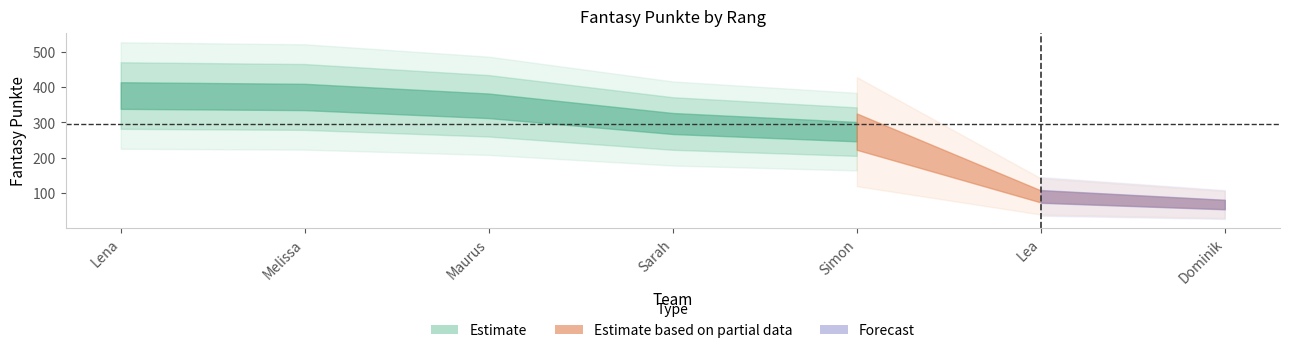

How many values exceed 297?

3